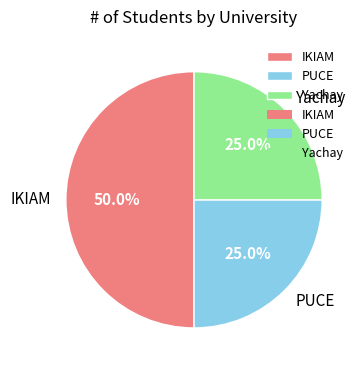

What is the ratio of the value at PUCE to the value at IKIAM?

0.5